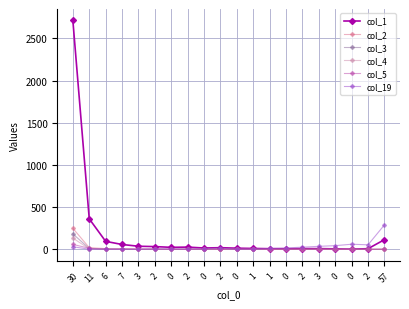

At 2, list the series in order from largest to smallest.

col_1, col_19, col_3, col_5, col_2, col_4